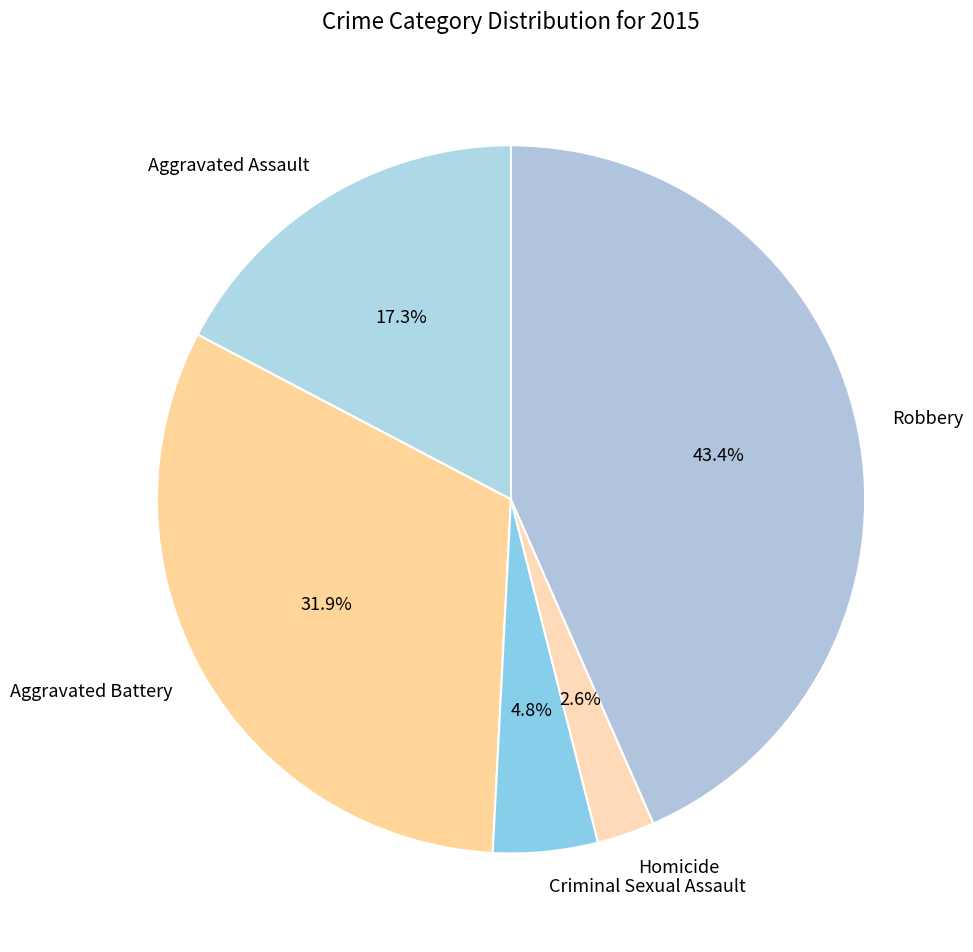

What is the ratio of the value at Homicide to the value at Aggravated Battery?

0.1